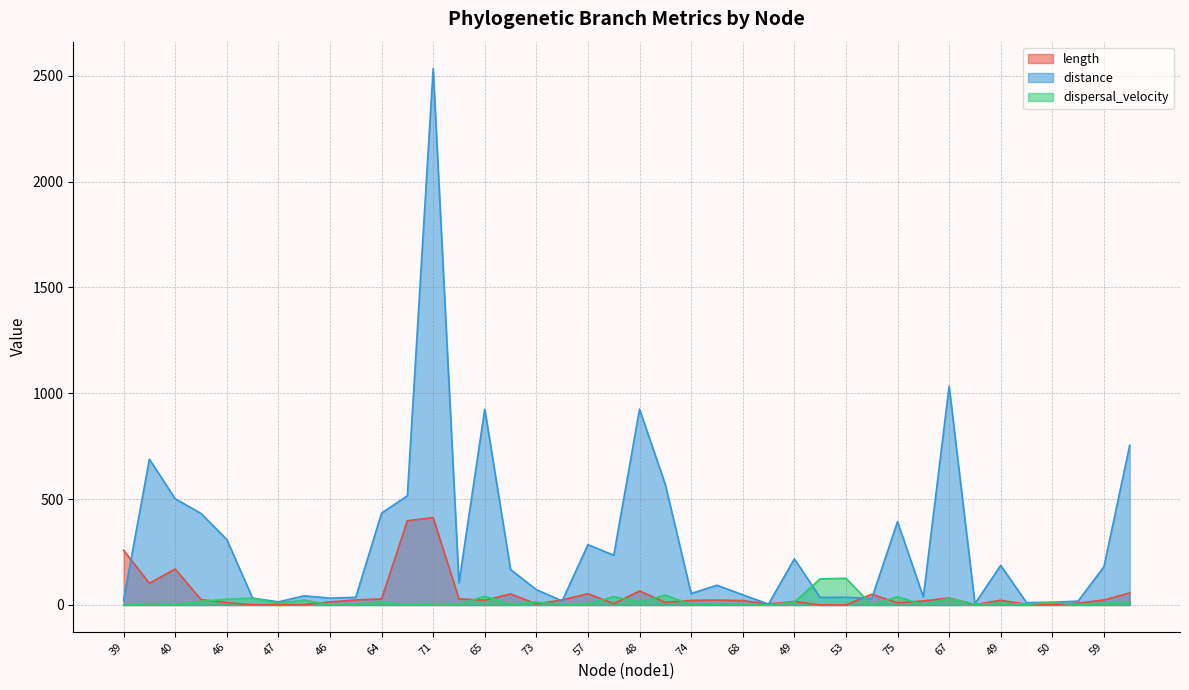

What is the value of the dispersal_velocity point at the 23rd from the left?

2.5